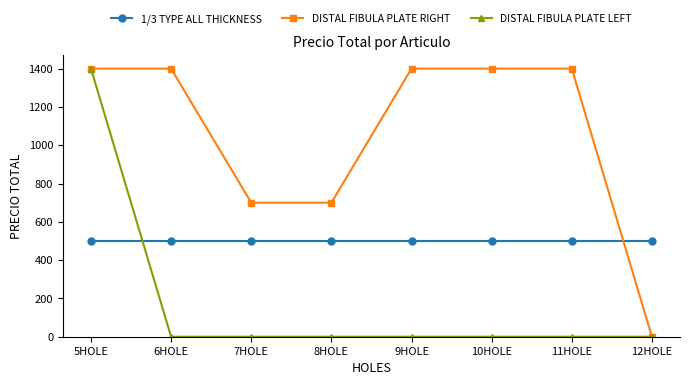

The value of DISTAL FIBULA PLATE RIGHT at 12HOLE is 721. True or false?

False